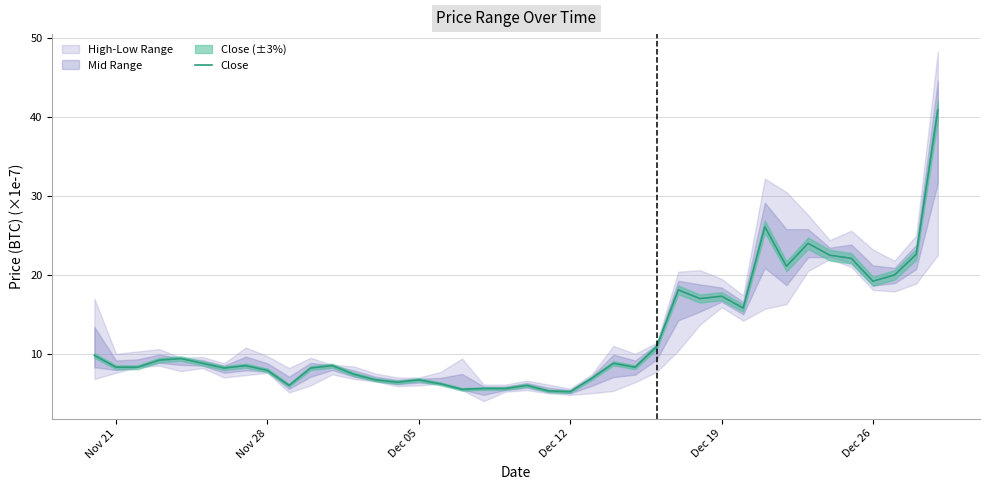

What is the lowest value of the Close series?

5.2